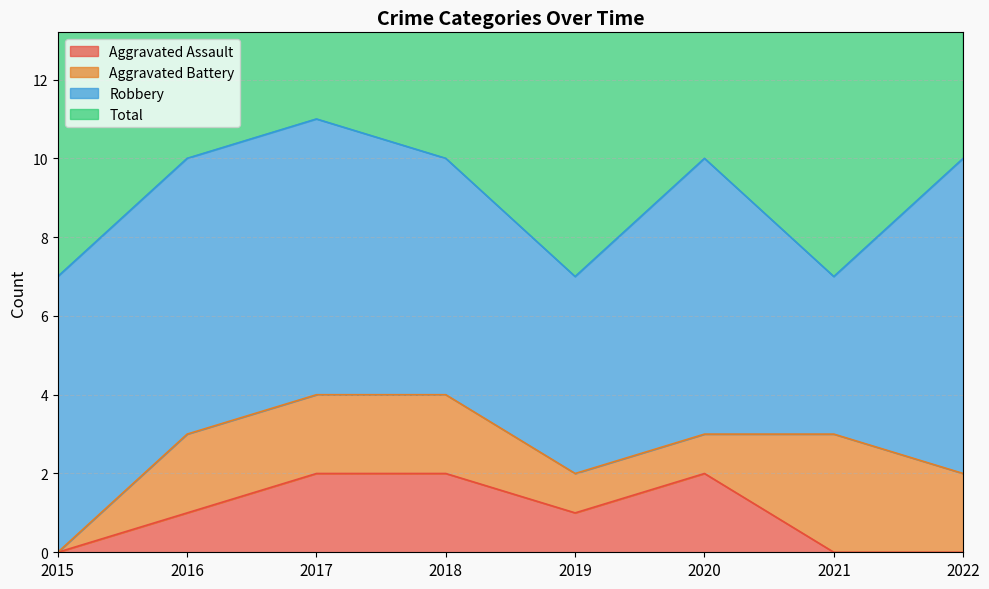

What is the maximum value shown in the chart?

11